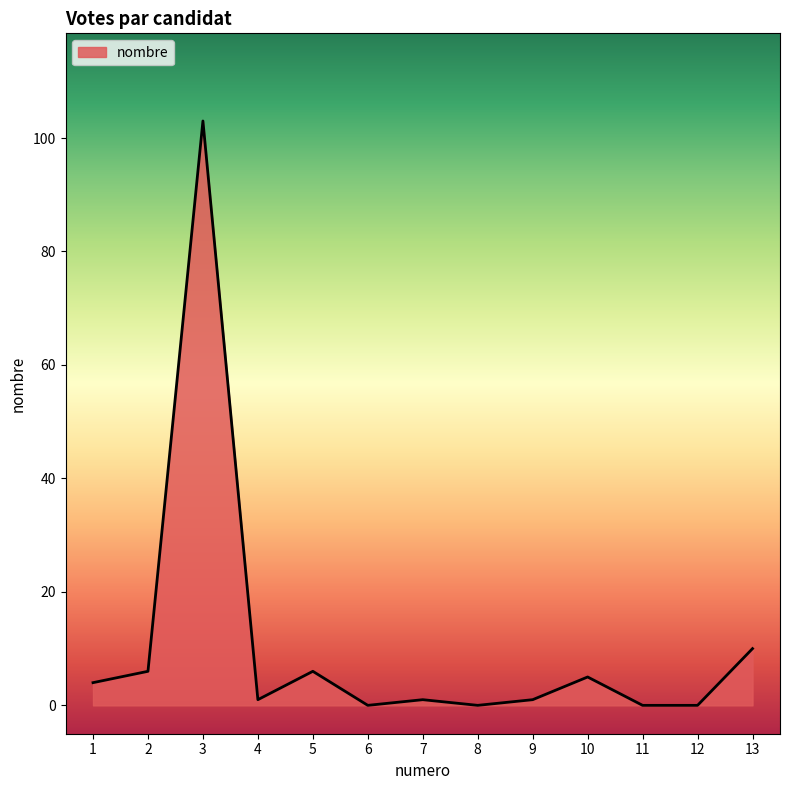

Where is the data nearest to the value 51?

13